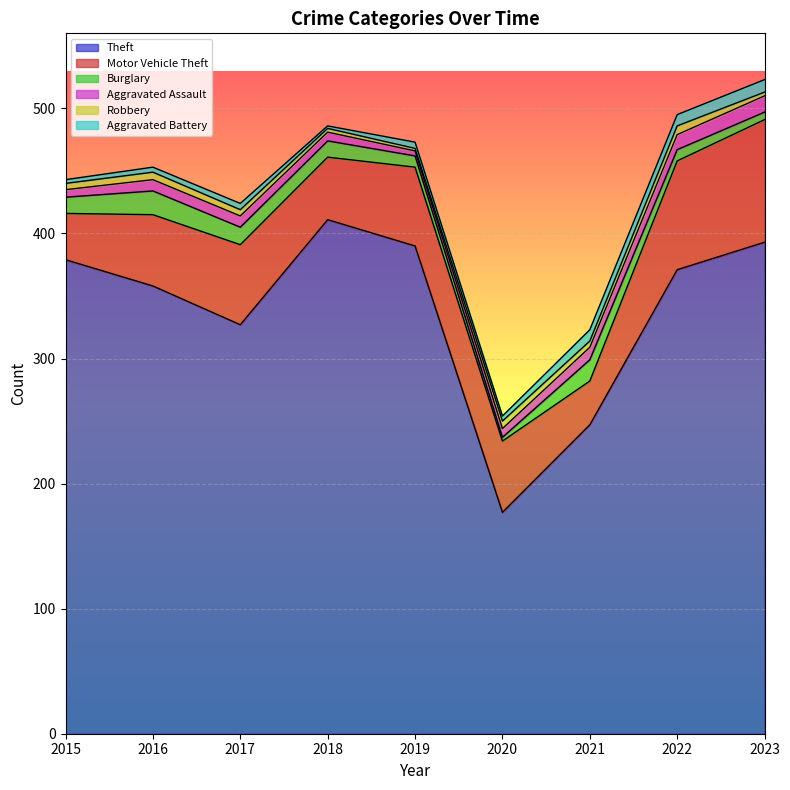

What is the minimum value shown in the chart?

2